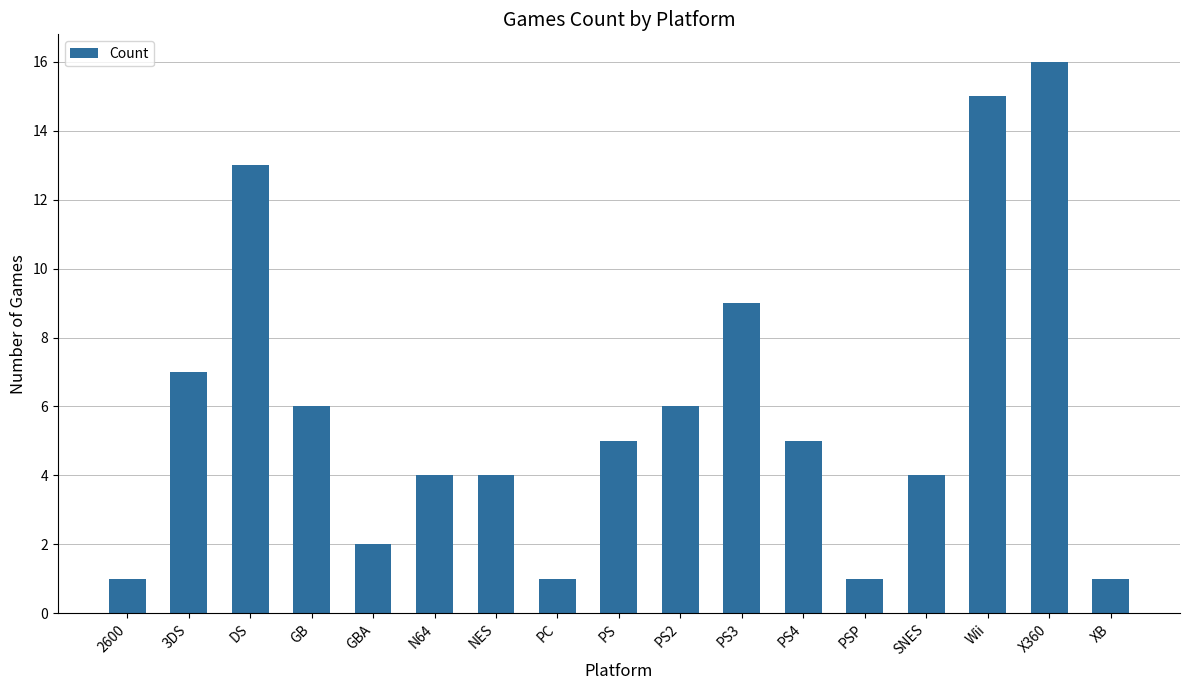

Between PS4 and PSP, which is larger?

PS4